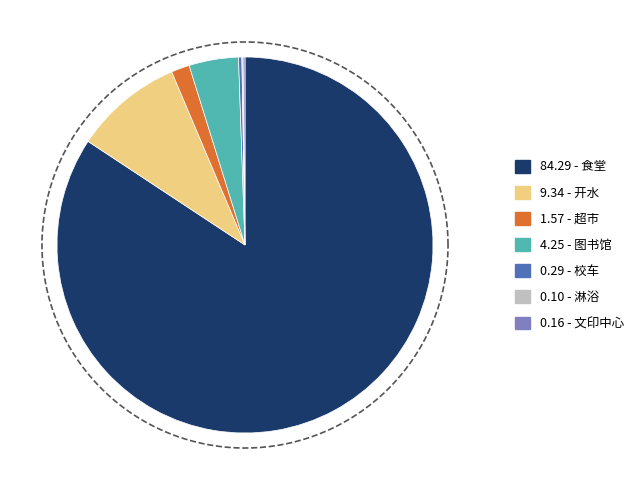

Count the number of slices in the pie.

7